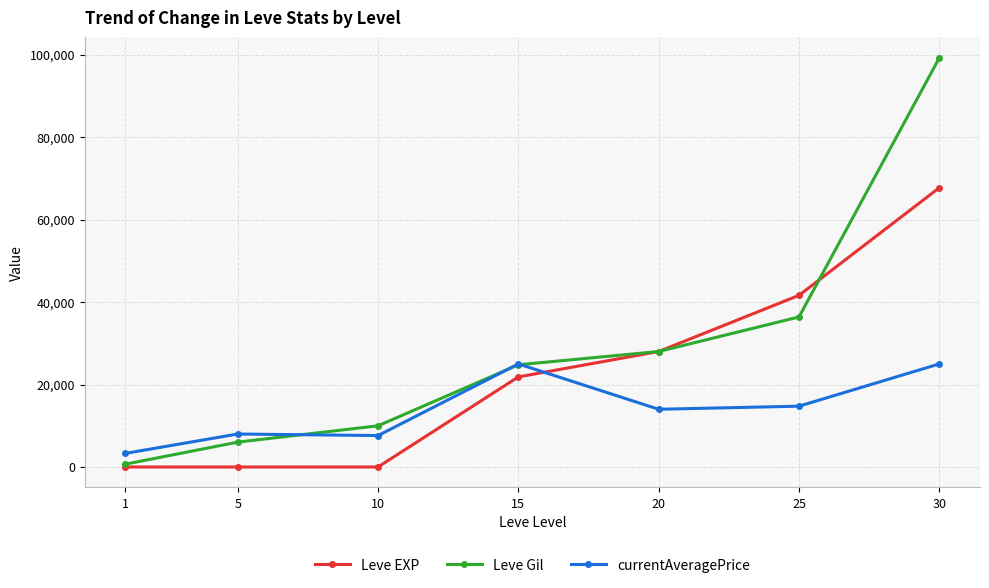

Does the chart display data point markers on the line(s)?

Yes